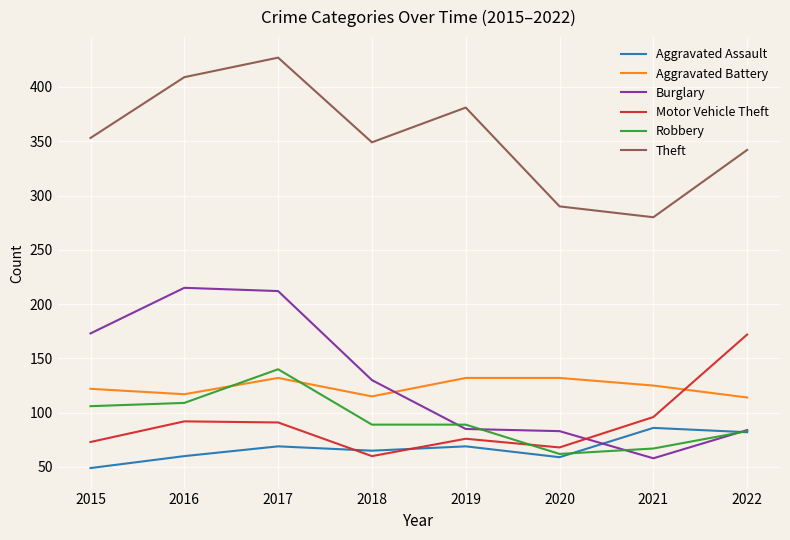

Is the value of Robbery at 2016 greater than the value of Motor Vehicle Theft at 2022?

No